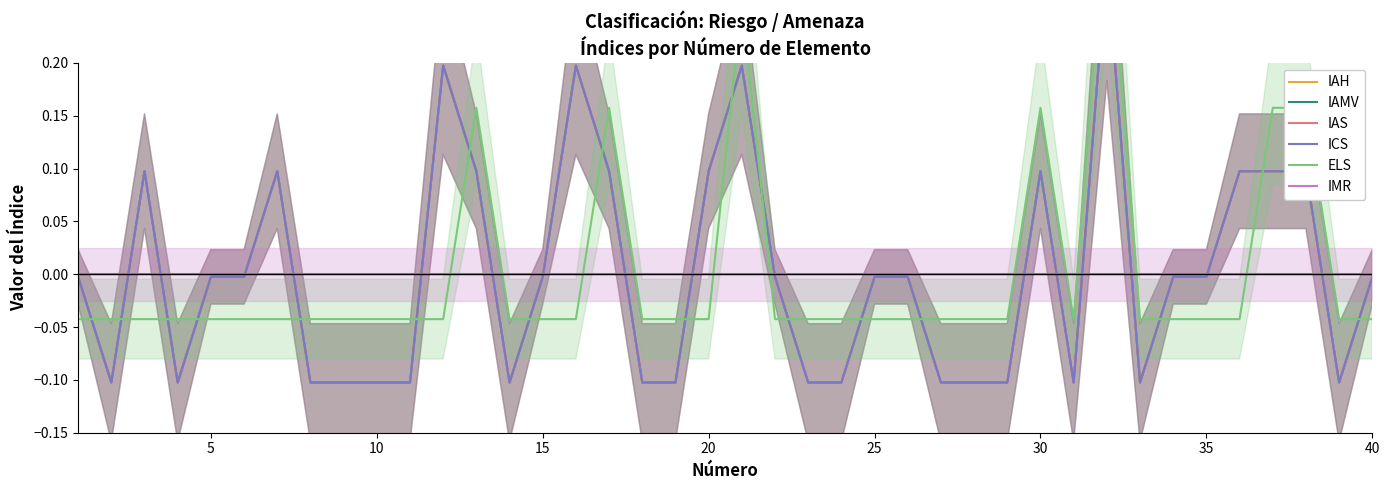

In IAMV, how many points are higher than both neighbors (excluding endpoints)?

7